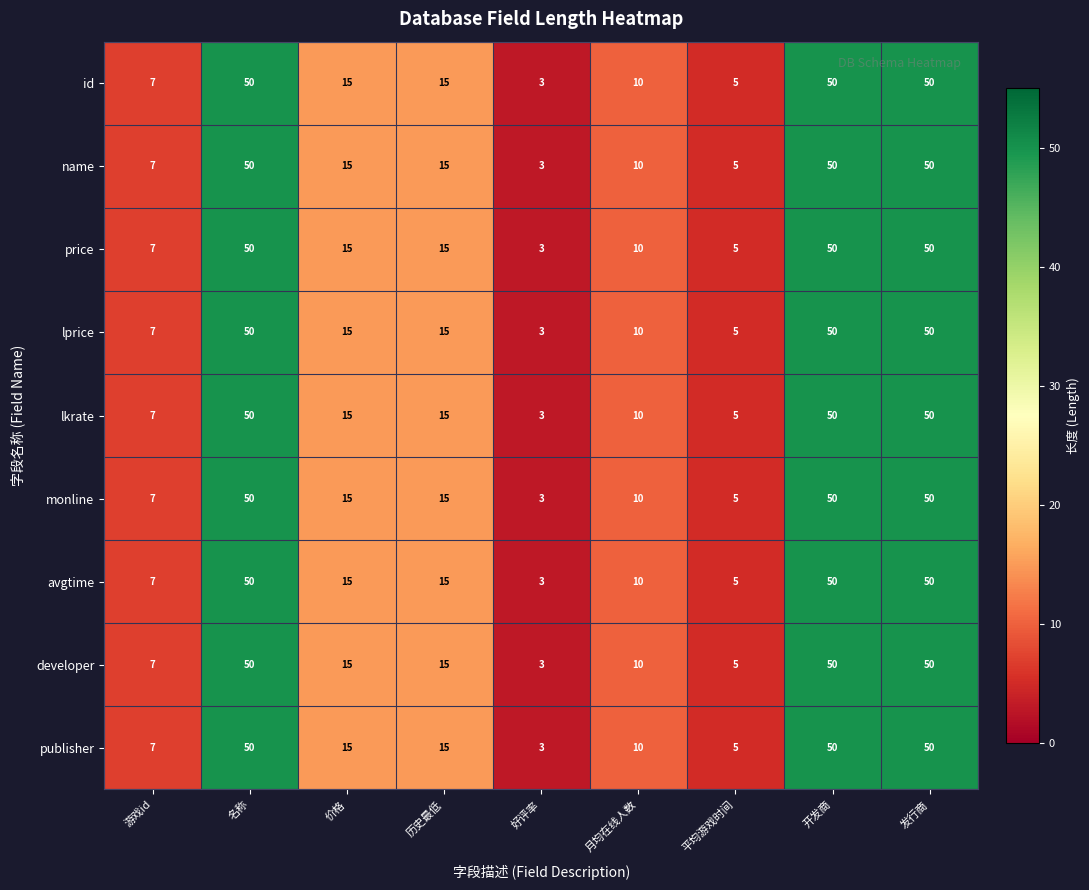

What is the highest value of the id series?

50